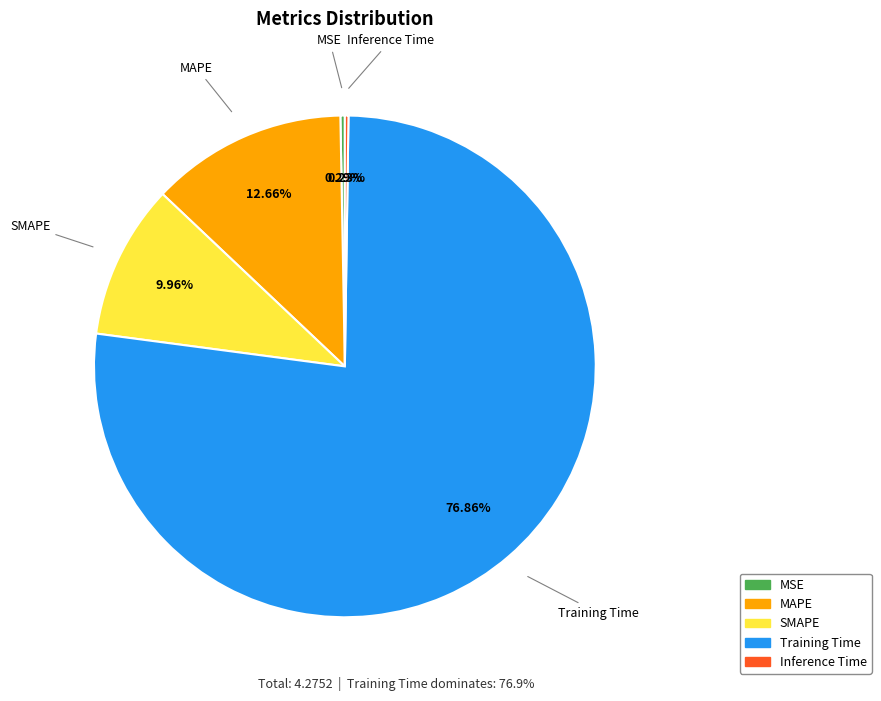

Is the sum of MAPE and SMAPE greater than half?

No